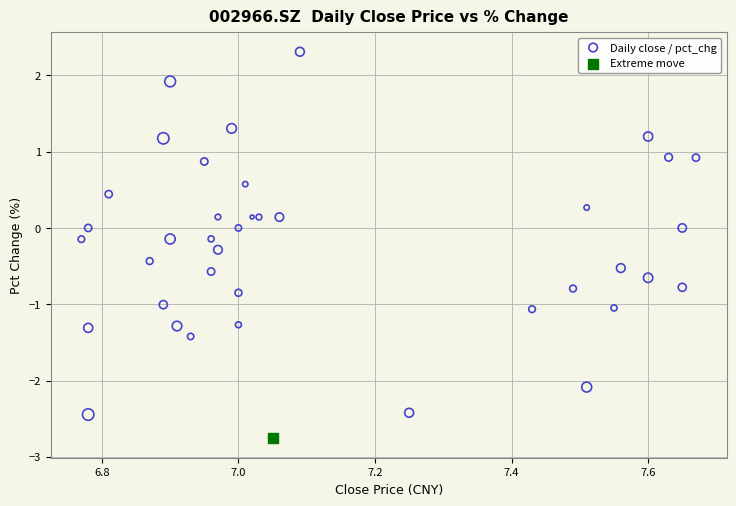

What are all the series names shown in the legend?

Daily close / pct_chg, Extreme move